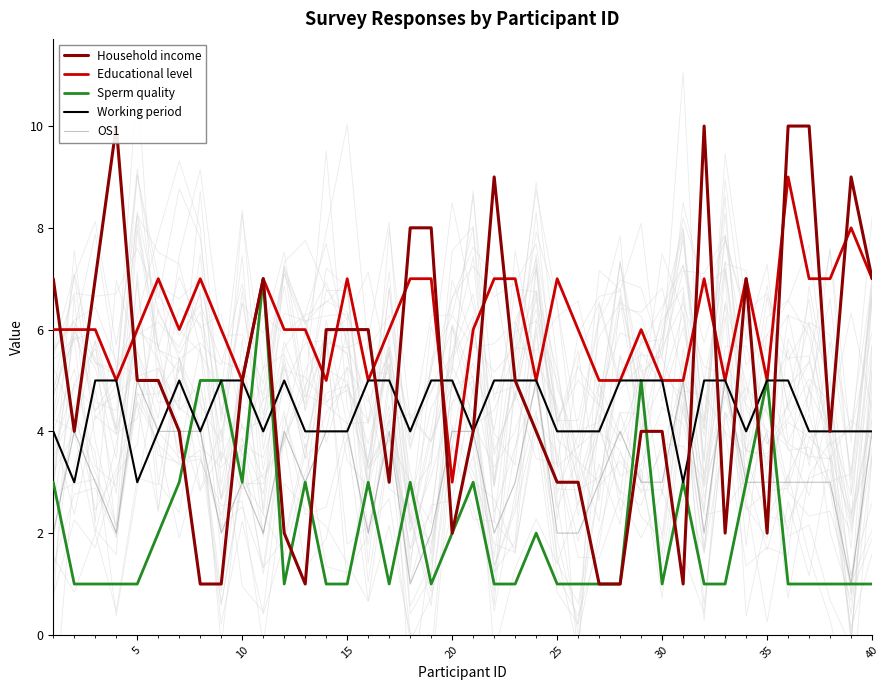

Count the Educational level values in the range 5 to 7.

37